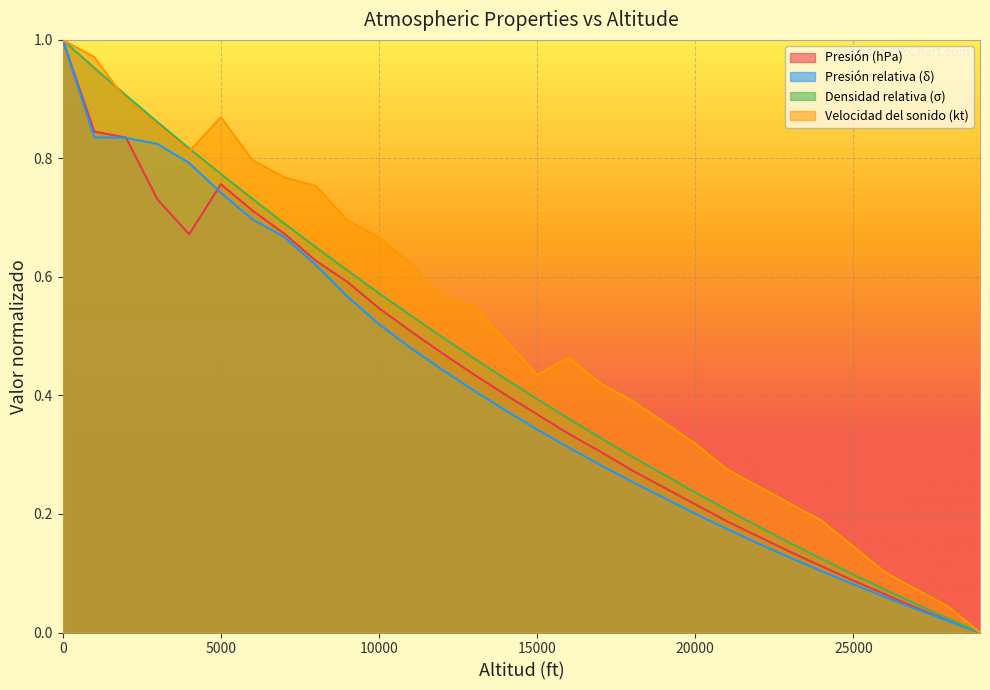

How many interior local peaks does the Velocidad del sonido (kt) series have?

2